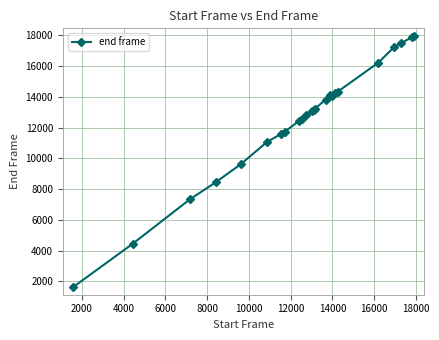

What is the difference between the second highest and second lowest values?

13442